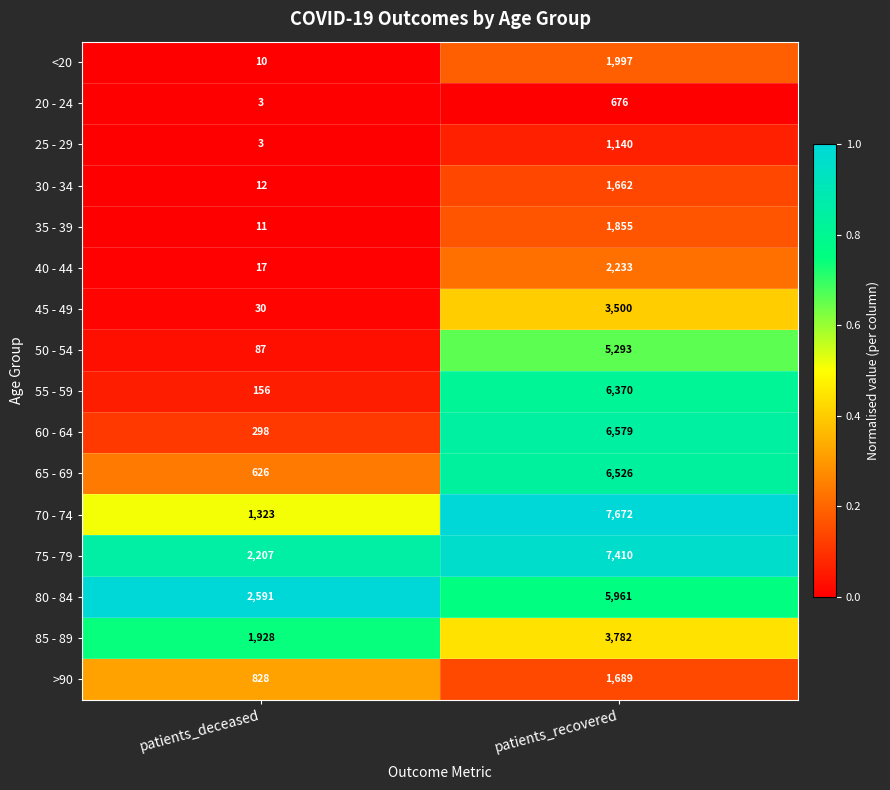

What is the average value of the <20 series?

1004